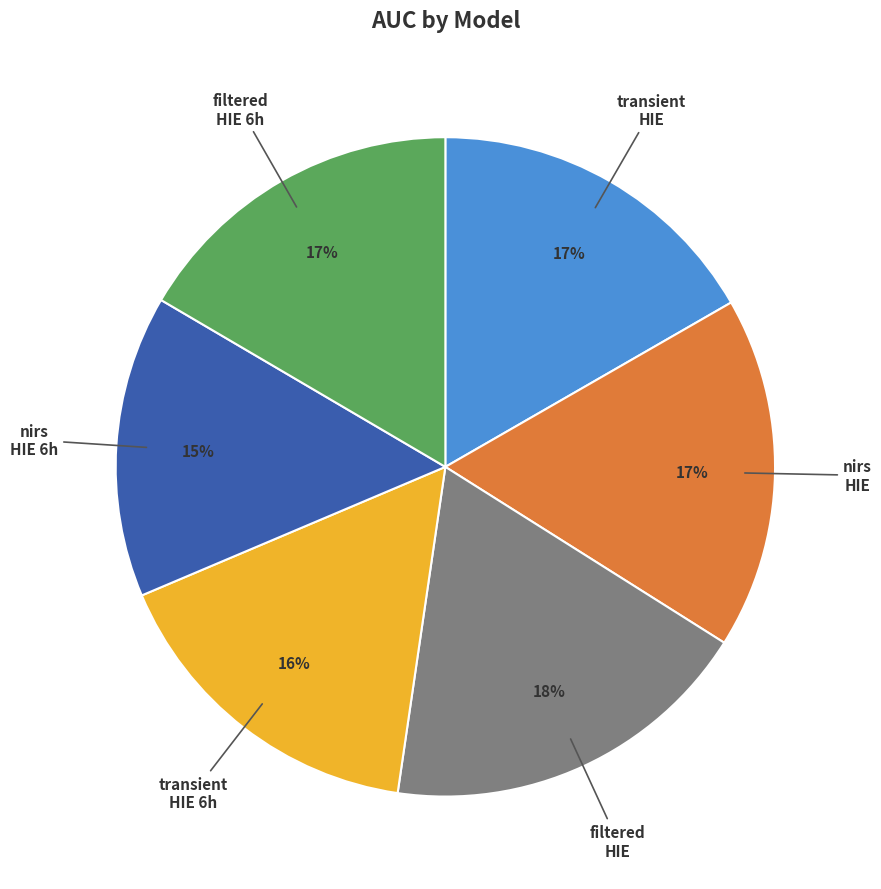

Is there a majority slice in this chart?

No